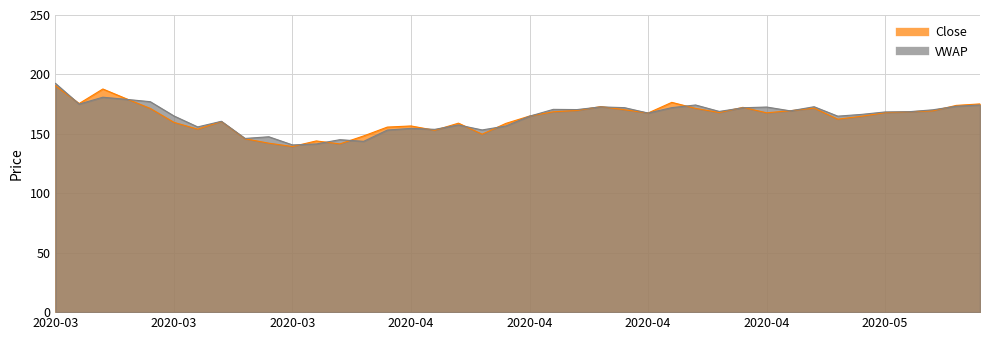

What is the maximum value for VWAP?

192.5